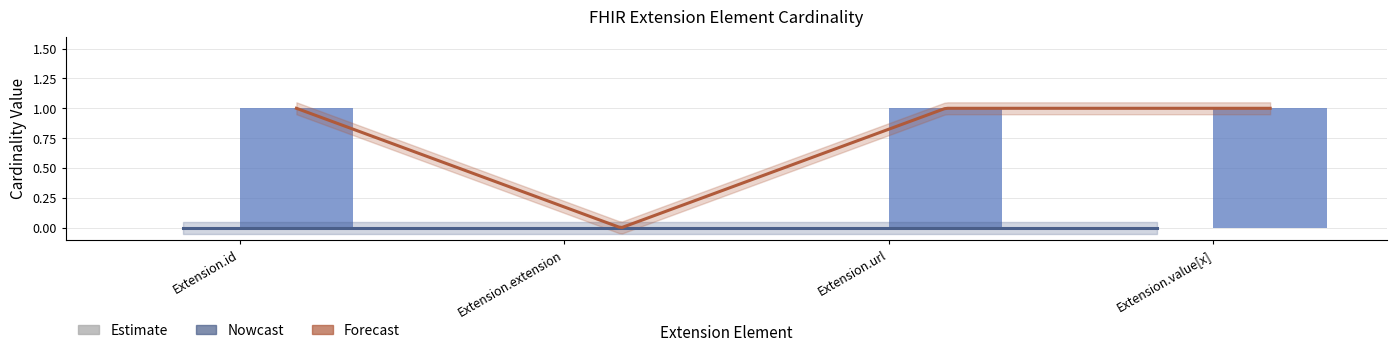

Reading left to right, list all the values displayed in this chart.

Extension.id=1	Extension.extension=0	Extension.url=1	Extension.value[x]=1